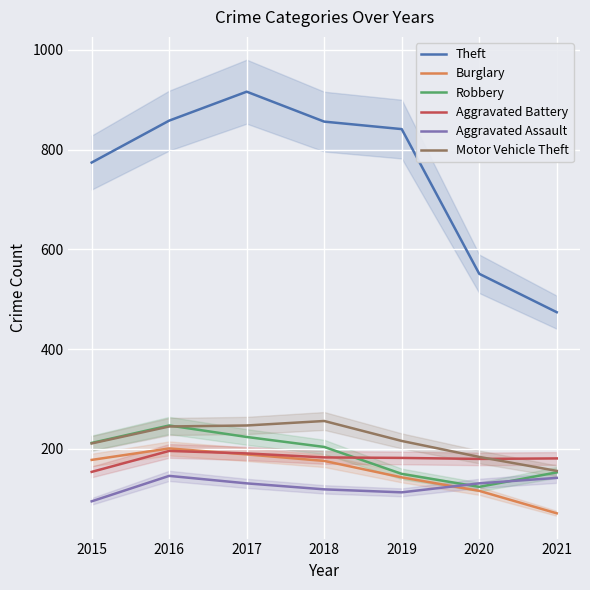

What is the spread (max minus min) of values at 2015?

679